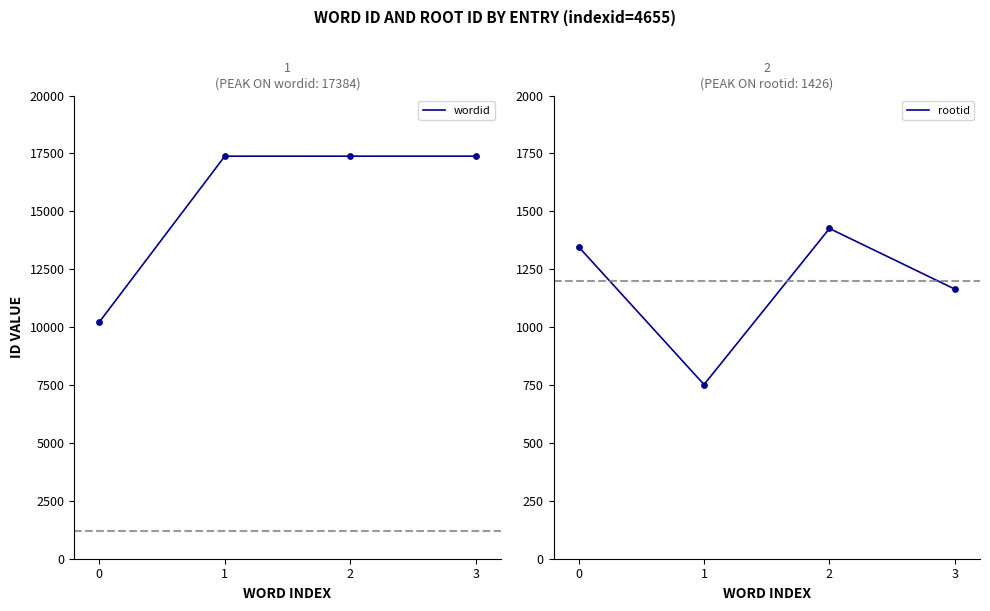

At which category is the sum across all series the highest?

2